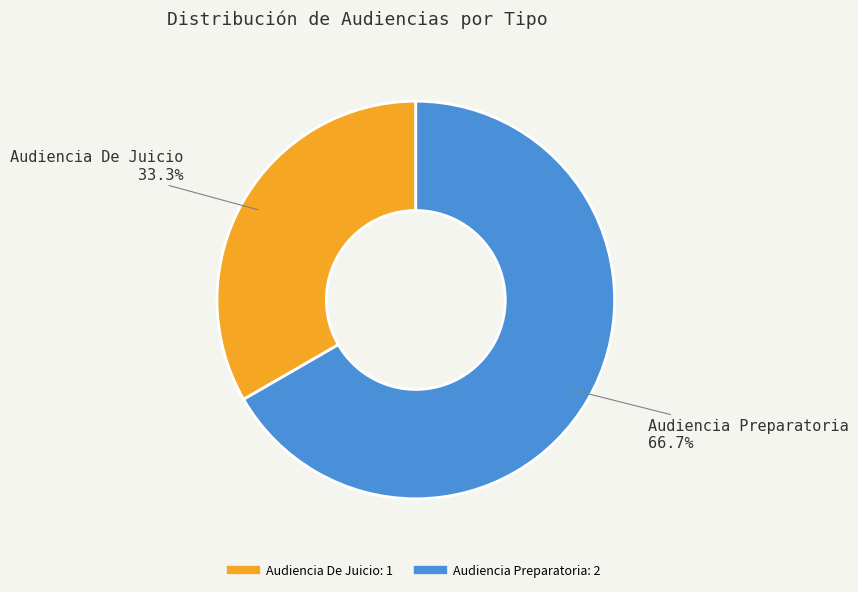

Rank the categories by value from lowest to highest.

Audiencia De Juicio, Audiencia Preparatoria